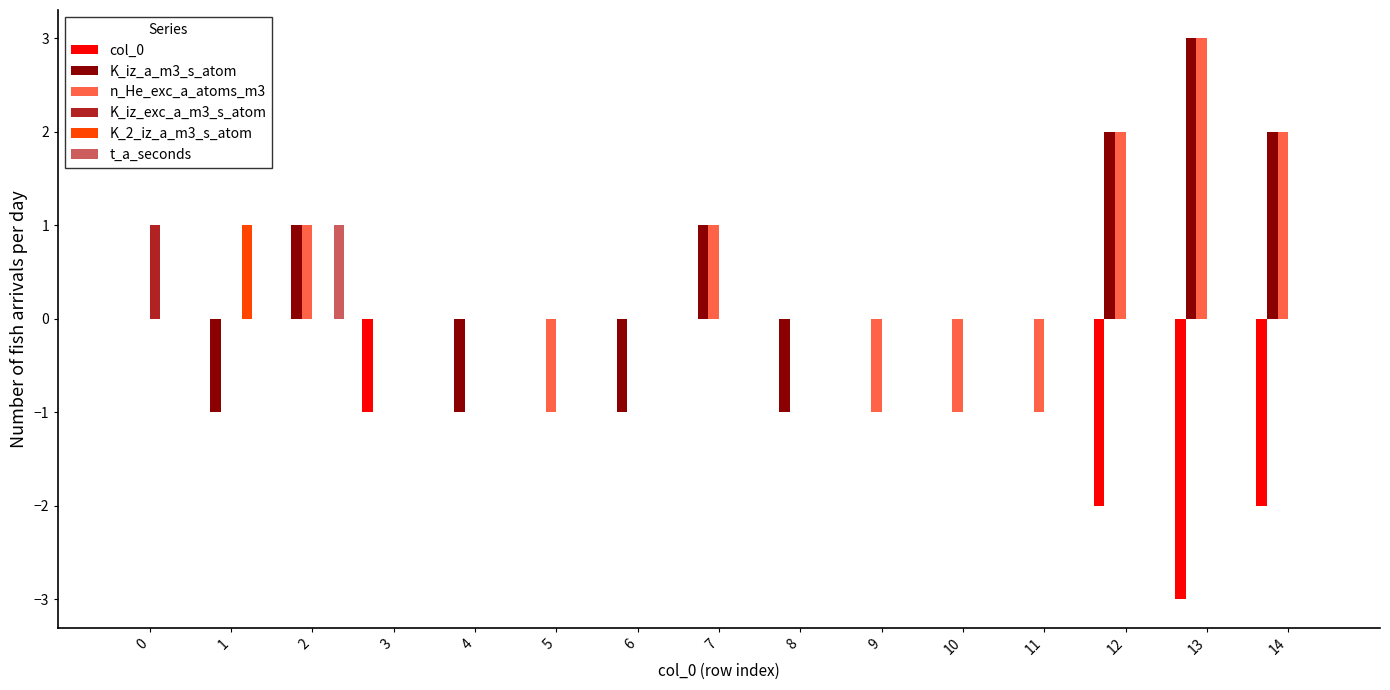

True or false: n_He_exc_a_atoms_m3 has a value of 2 at 3.

False